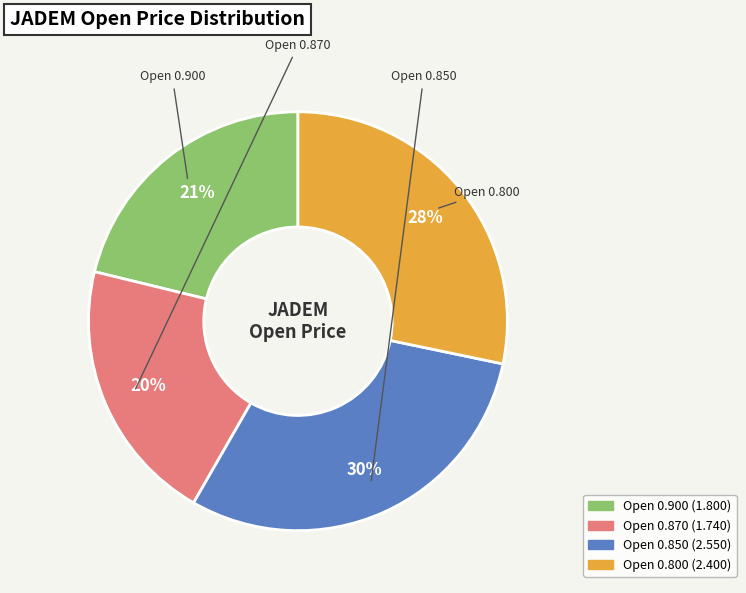

To the nearest percent, what is the difference between the largest and smallest slice percentages?

10%